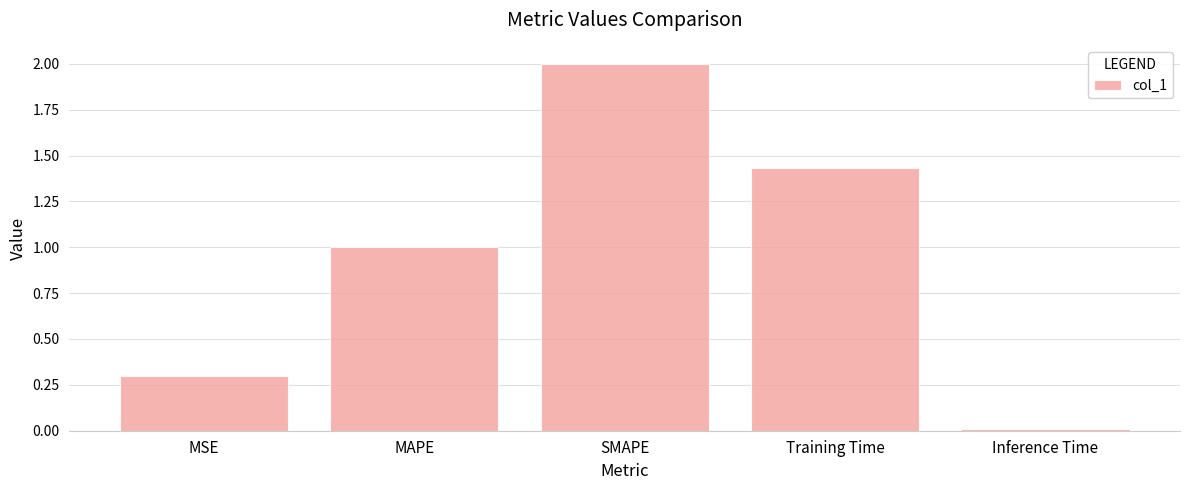

Where is the data nearest to the value 1?

MAPE